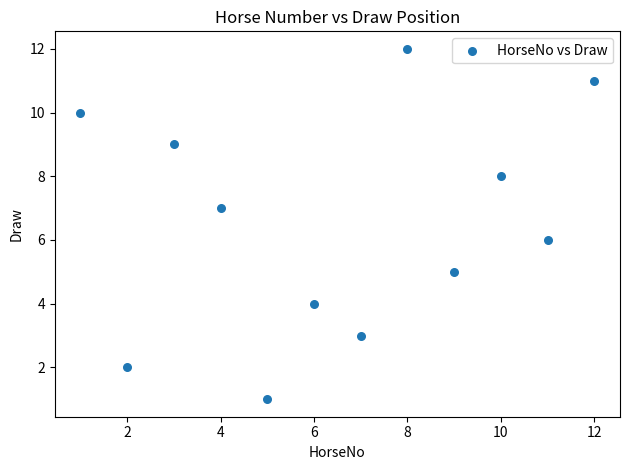

What is the average X value?

6